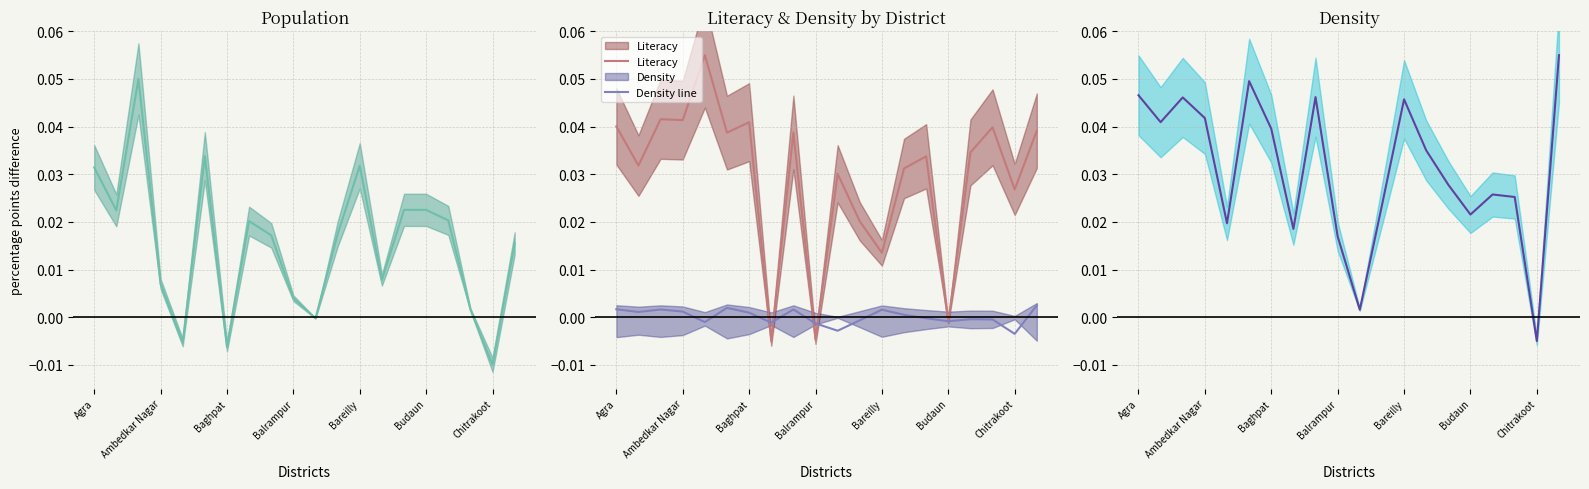

How many interior local valleys does the Population series have?

6